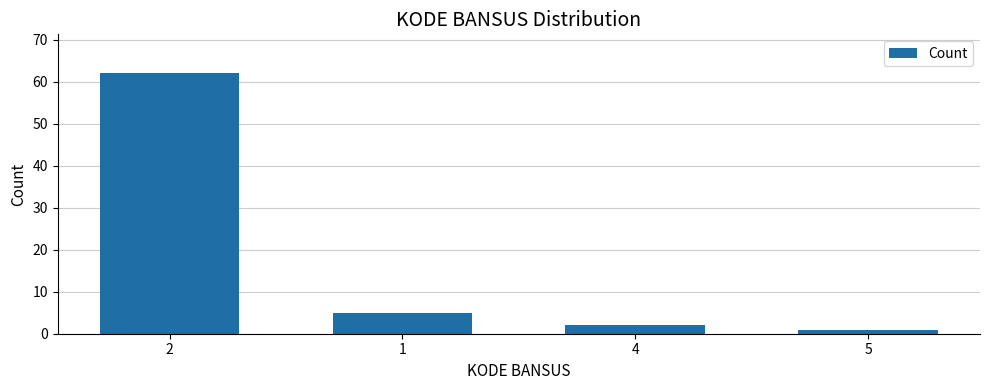

Which label corresponds to the largest value in the chart?

2